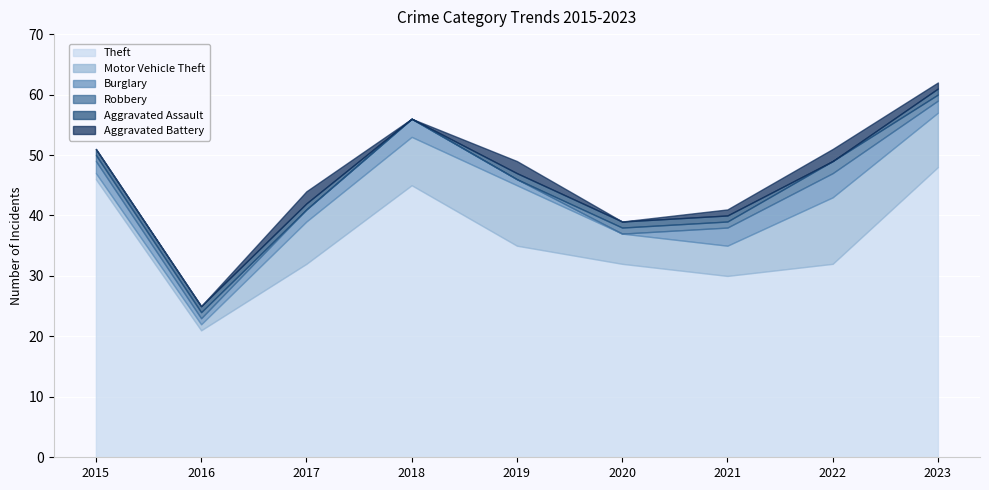

True or false: Aggravated Battery and Motor Vehicle Theft intersect in this chart.

False